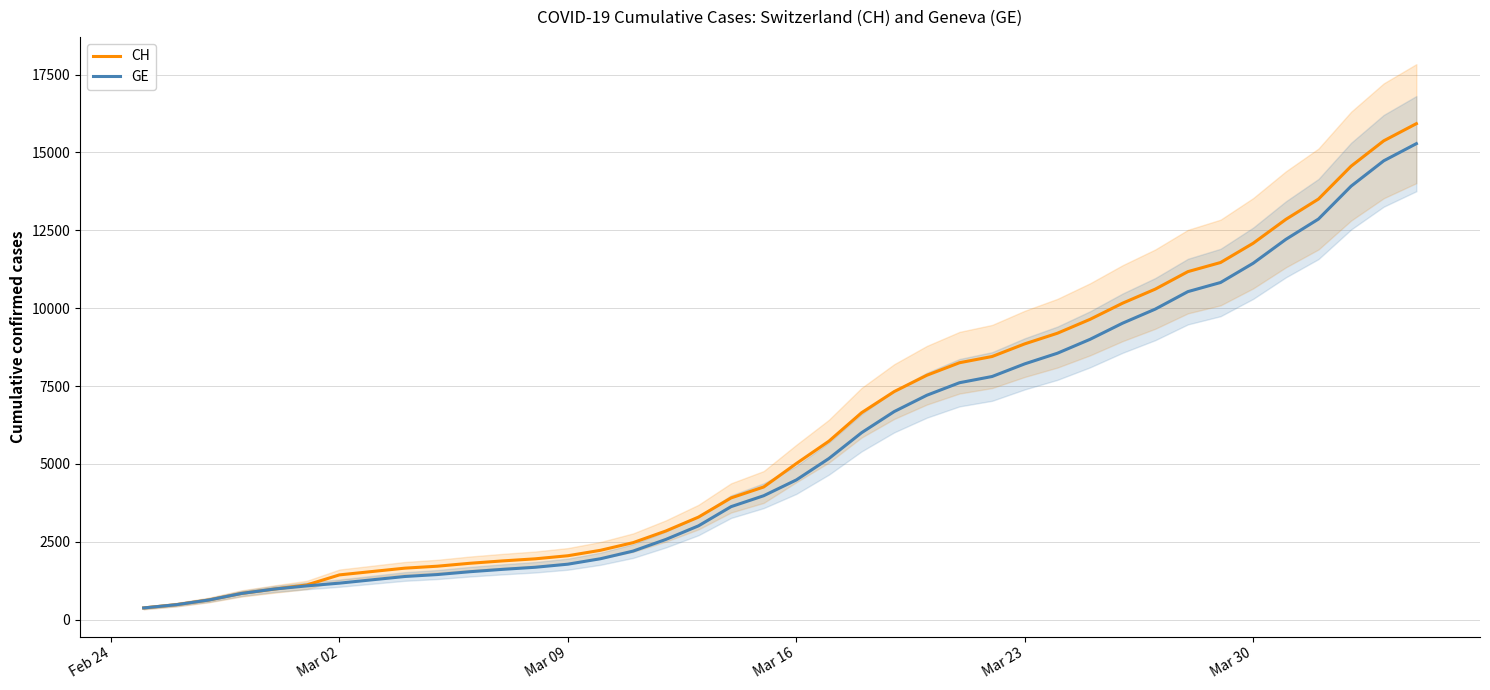

How many data points does each series have?

40